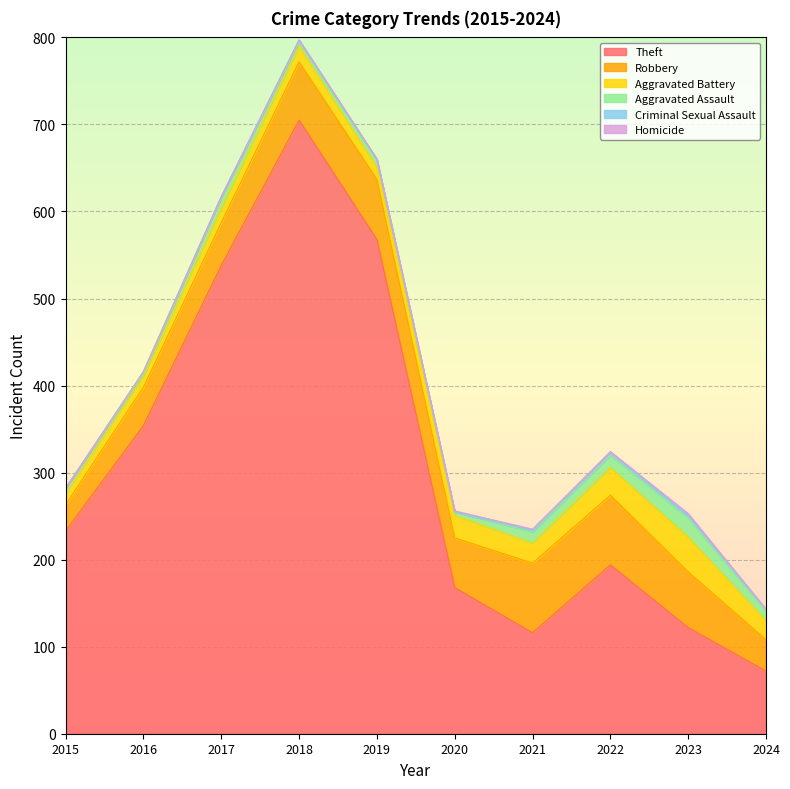

True or false: Aggravated Battery and Homicide cross at least once.

False